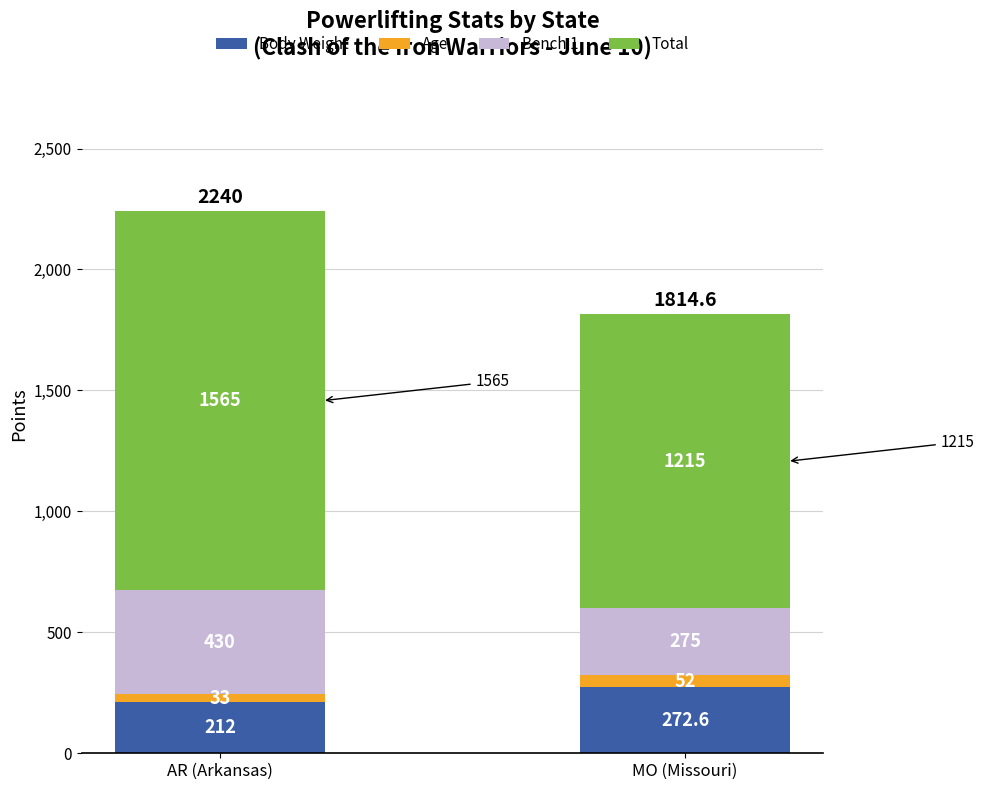

What is the label of the 1st bar from the left?

AR